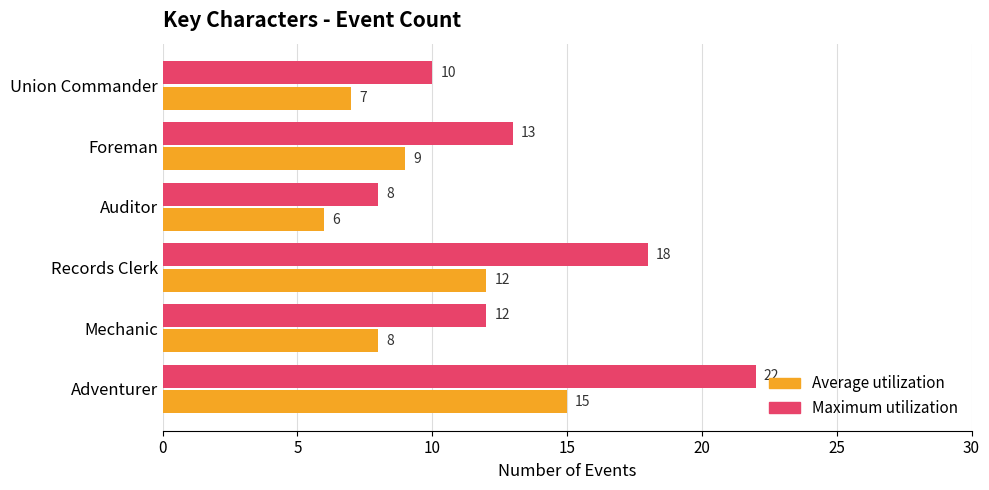

What is the maximum value for Average utilization?

15